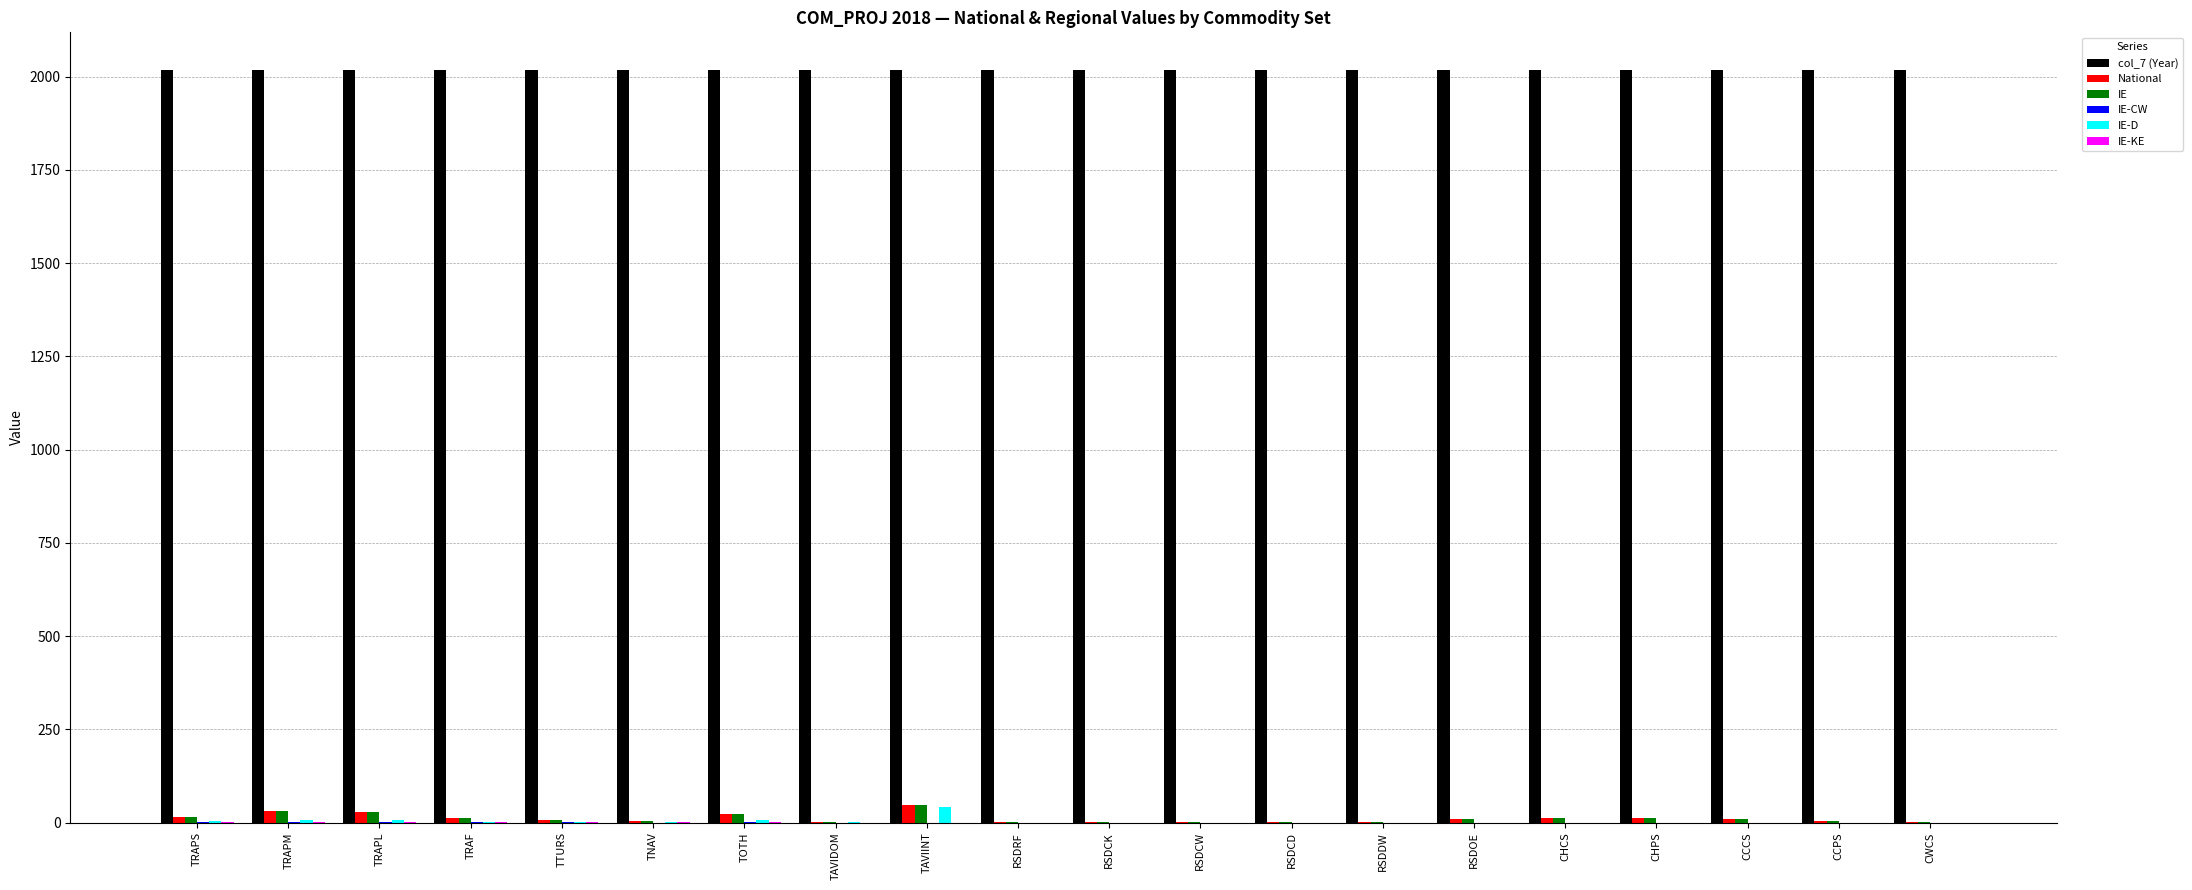

Which series has the largest total across all categories?

col_7 (Year)